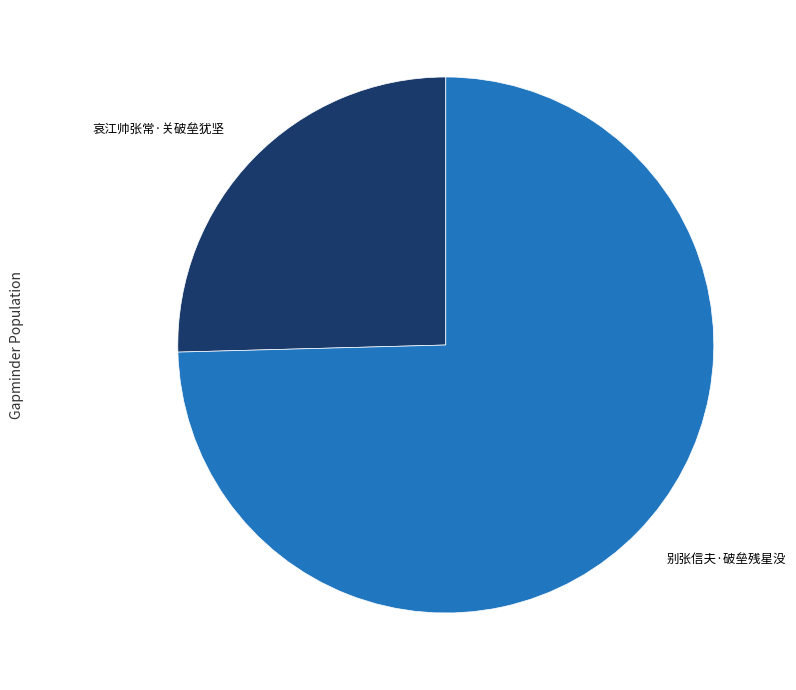

Is there any slice that represents more than half of the pie?

Yes